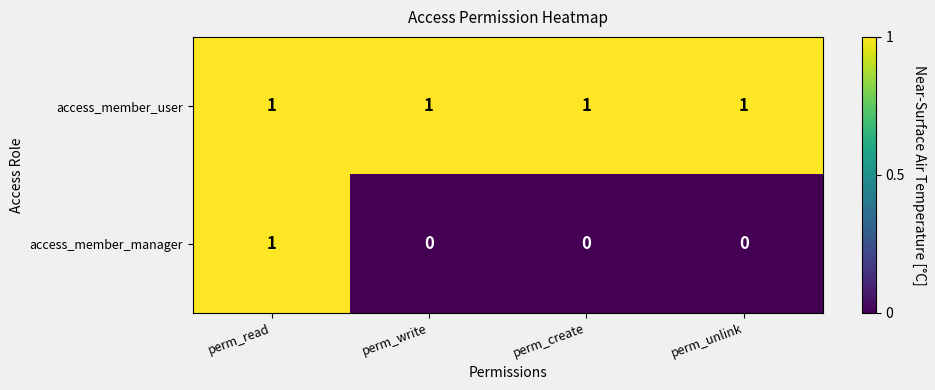

Reading left to right, list all the values displayed in this chart.

access_member_user: 1	1	1	1
access_member_manager: 1	0	0	0